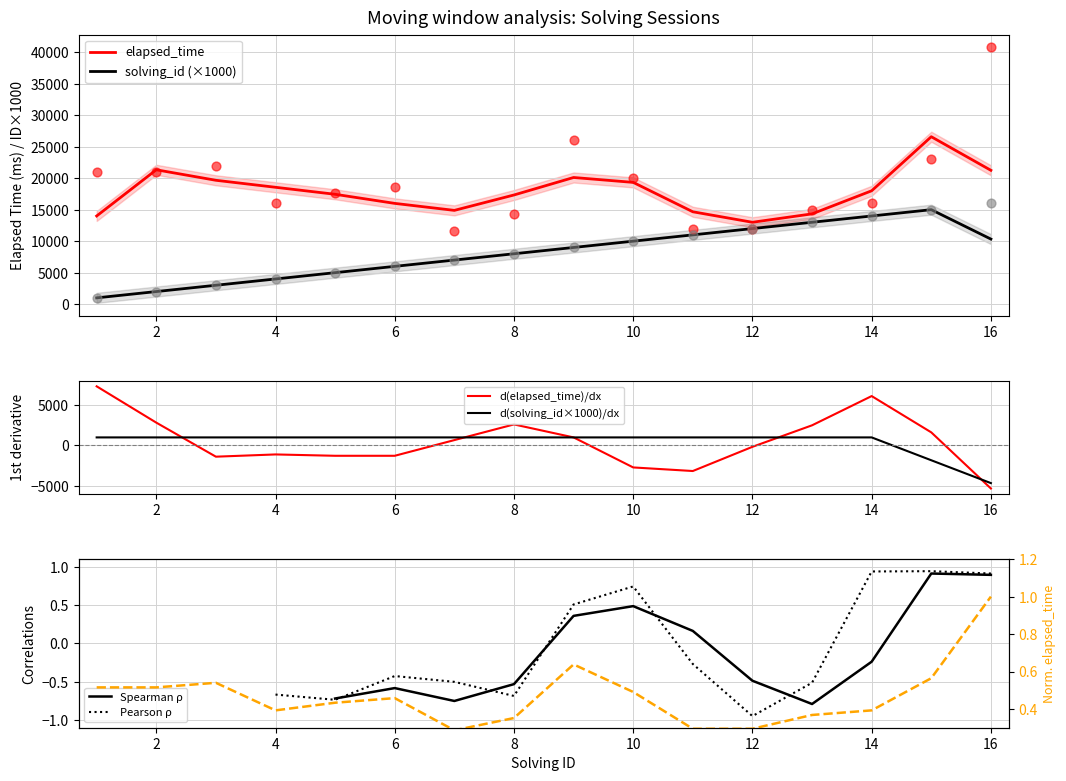

Which series contains the lowest Y value?

solving_id